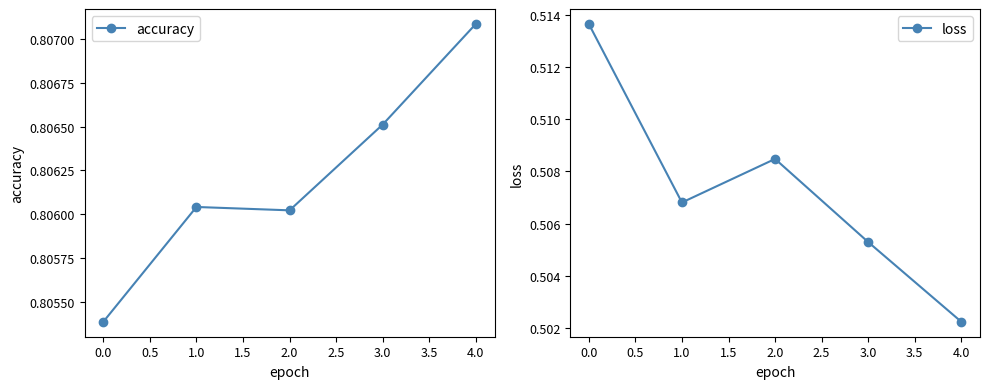

True or false: loss has more than 2 interior local peaks.

False